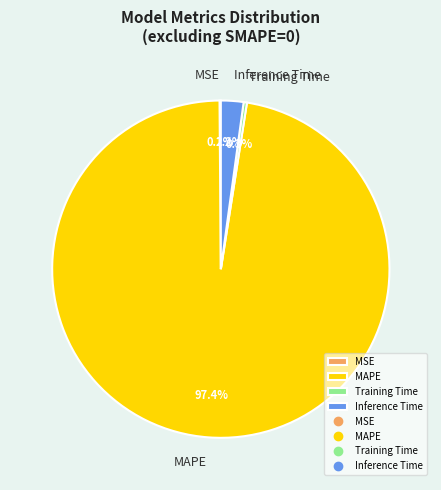

Which slice represents more than half of the pie?

MAPE